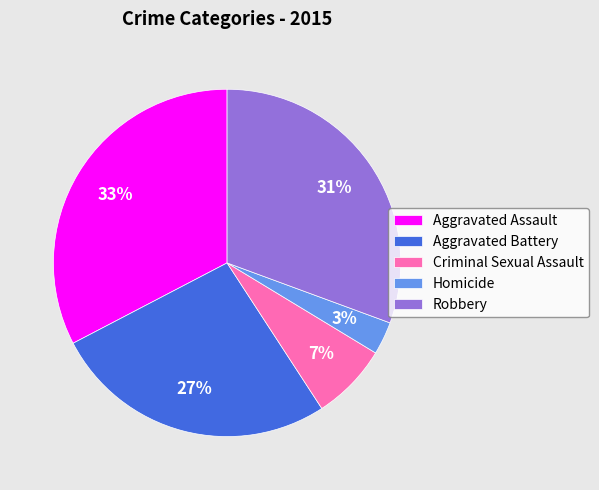

Is there any slice that represents more than half of the pie?

No